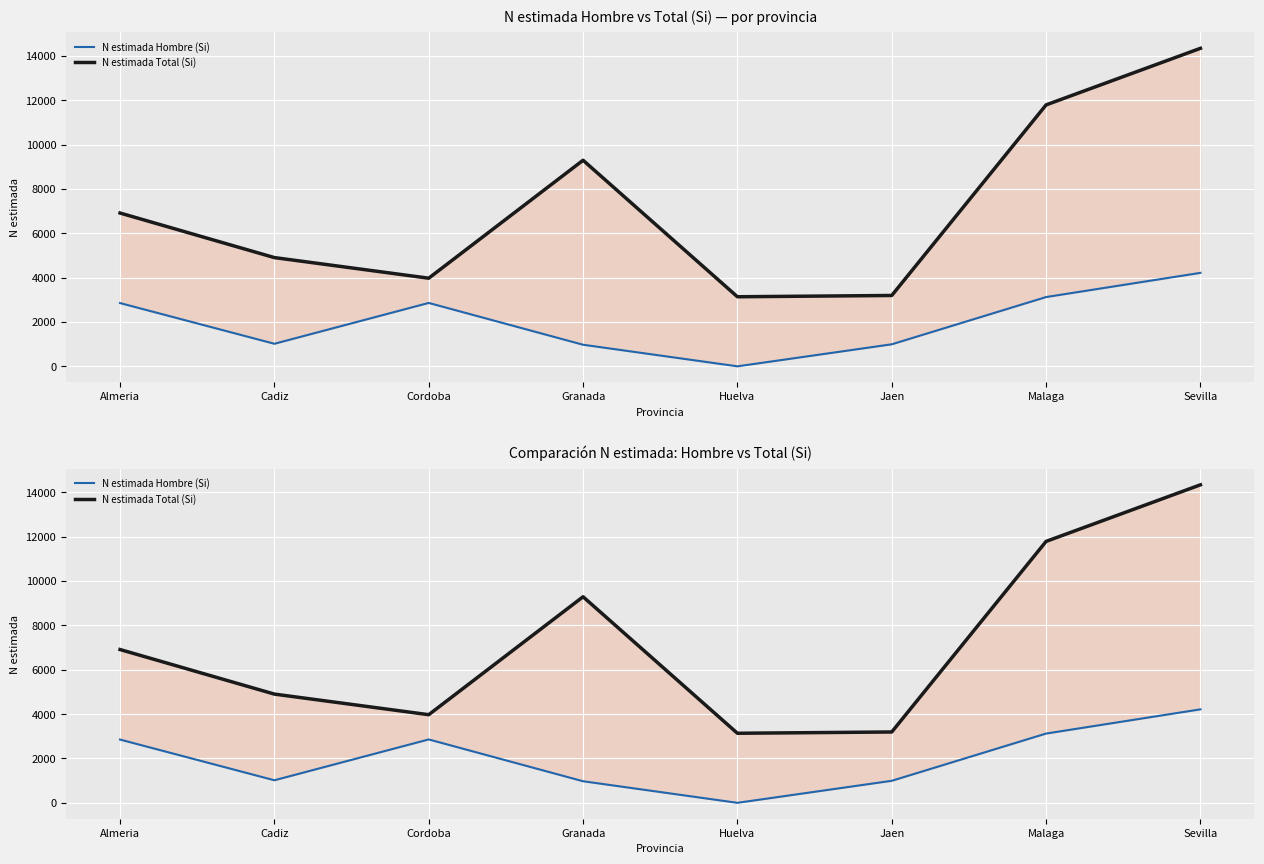

What is the value of the N estimada Total (Si) point at the 1st from the left?

6911